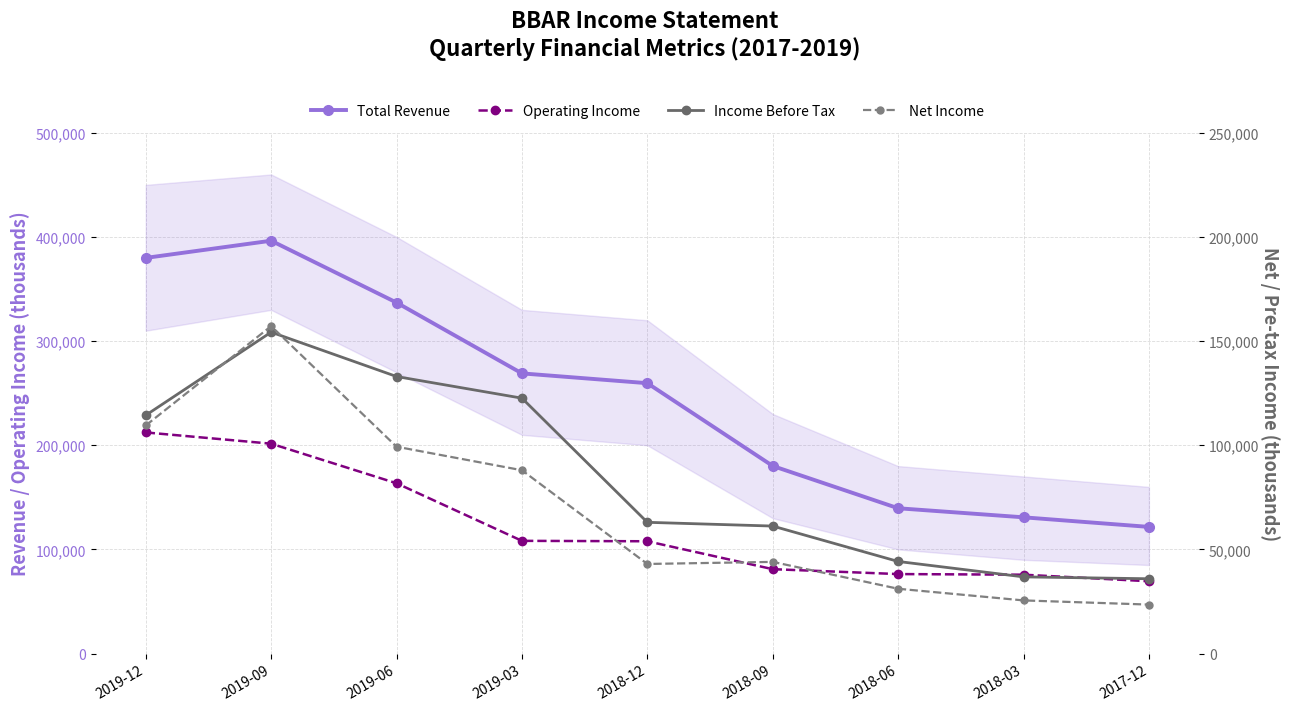

What is the smallest value displayed?

23500